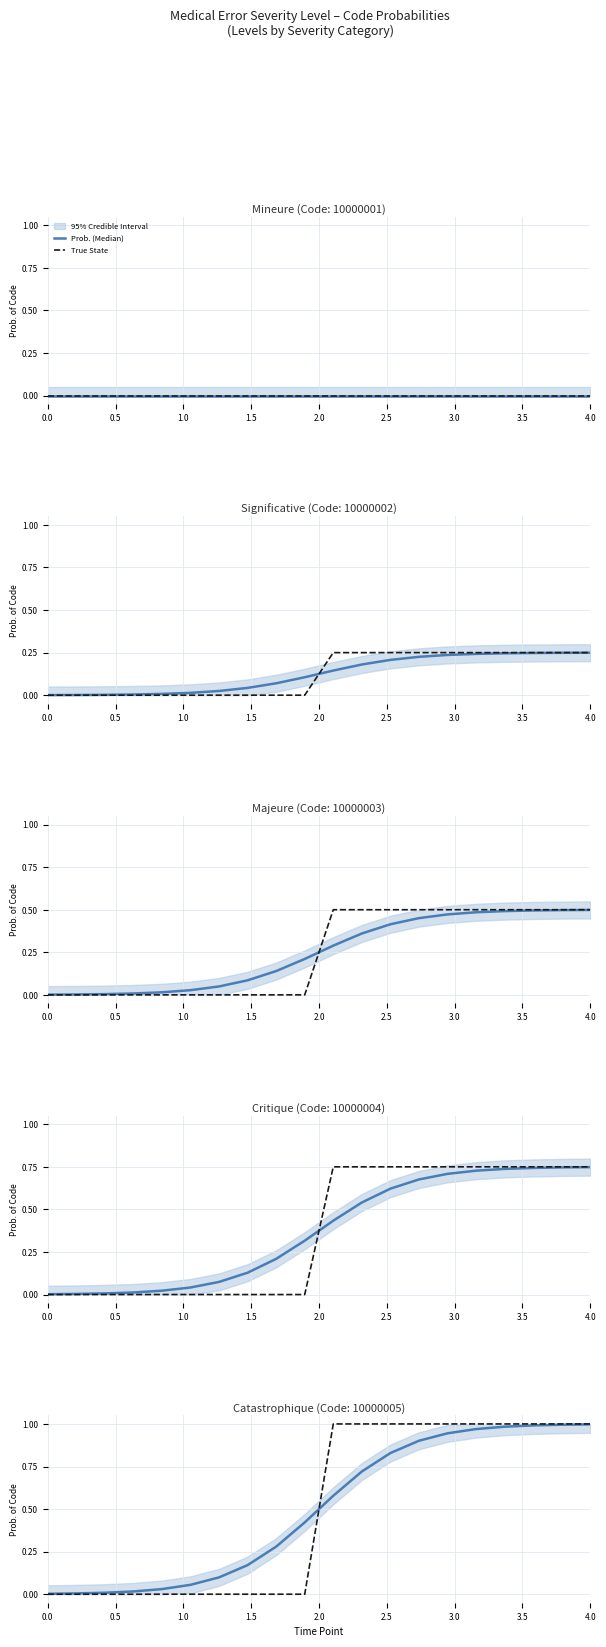

After their last crossing, which series has the higher values: Prob. (Median) or True State?

True State